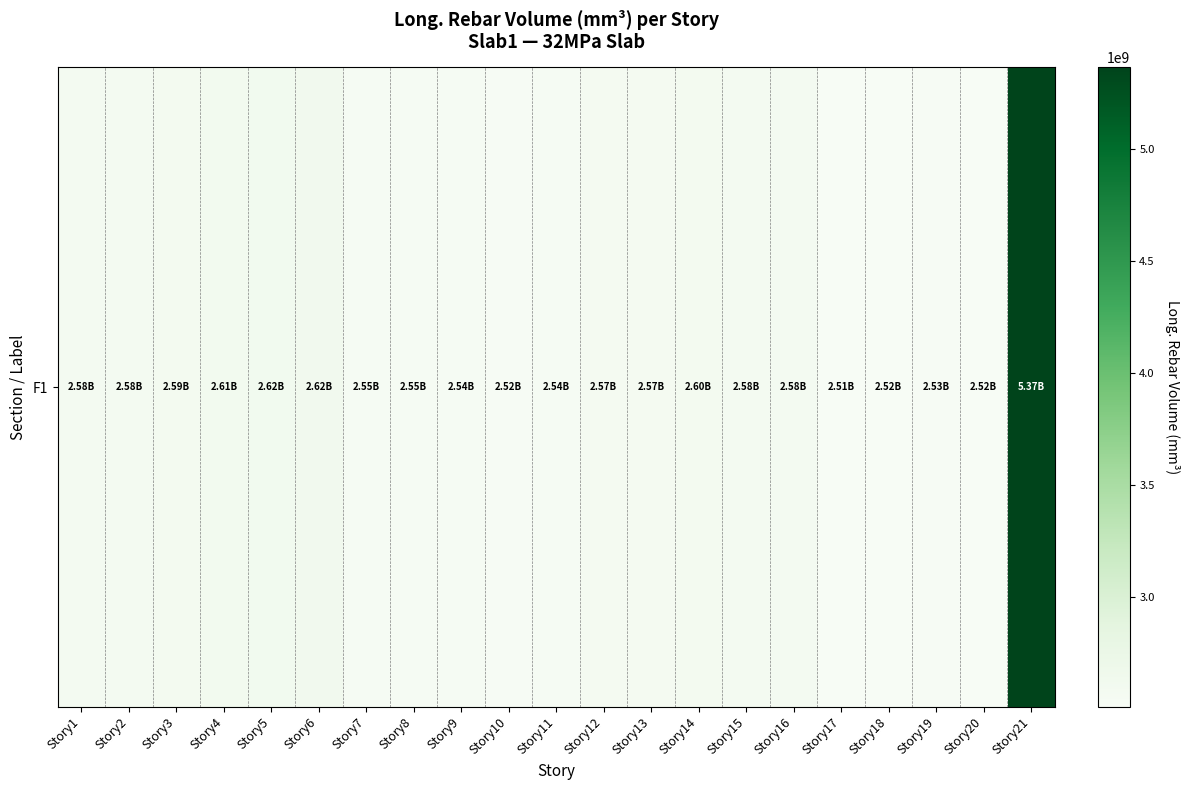

What is the change in value from Story6 to Story14?

-26653881.5